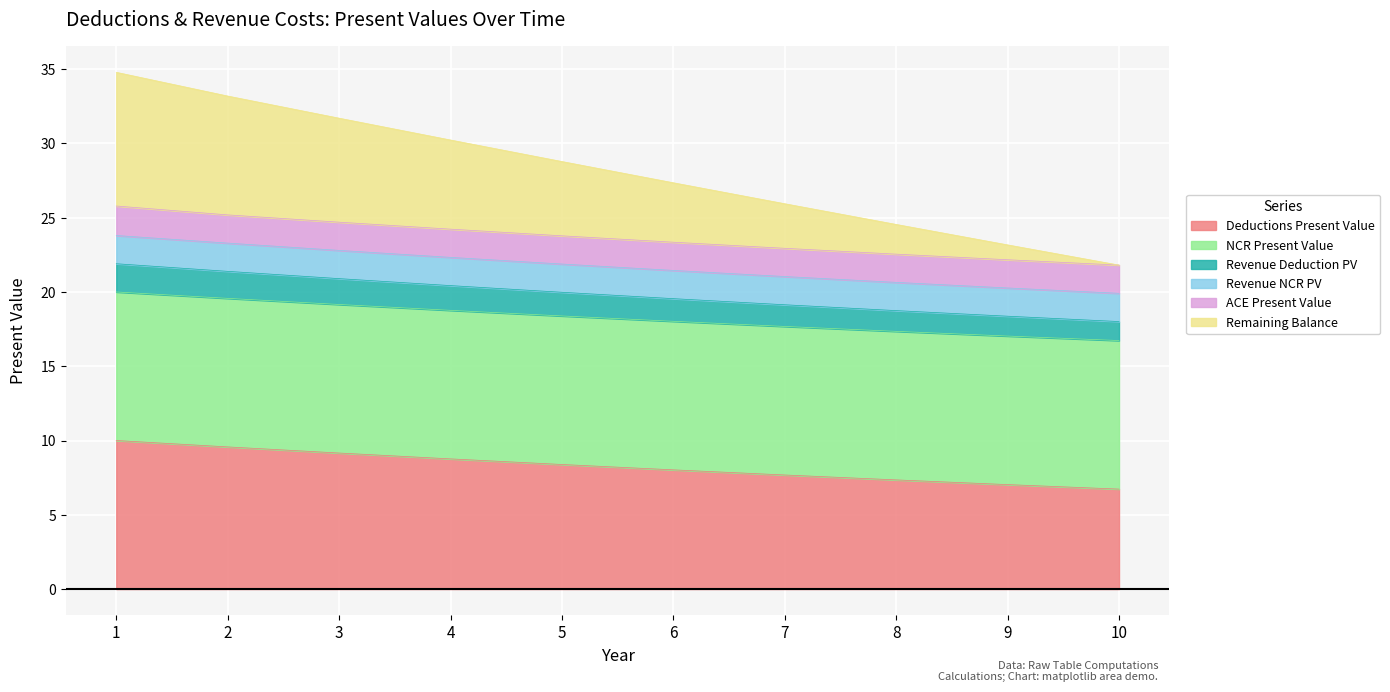

The Remaining Balance series shows 44.4 at 3. True or false?

False